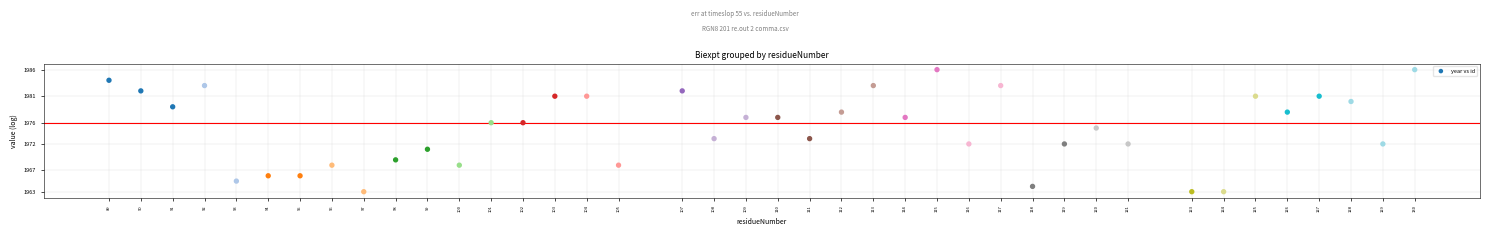

What is the range of X values (max minus min)?

41